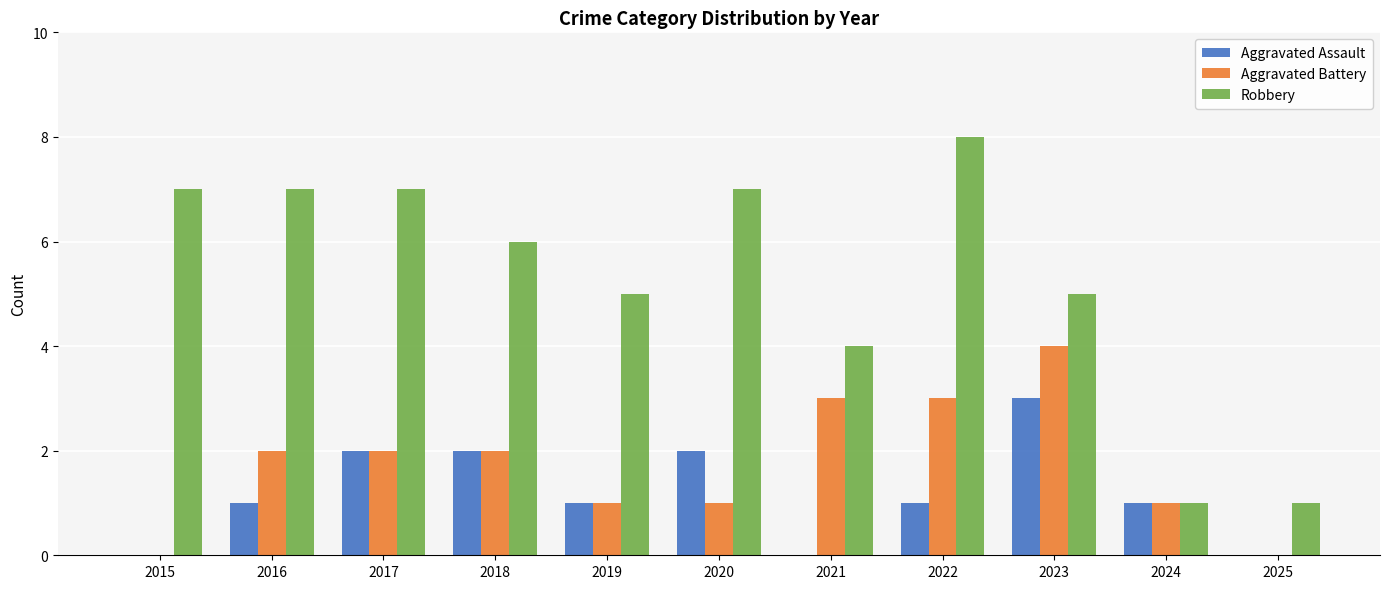

Reading left to right, extract all data points from this chart.

Aggravated Assault: 2015=0	2016=1	2017=2	2018=2	2019=1	2020=2	2021=0	2022=1	2023=3	2024=1	2025=0
Aggravated Battery: 2015=0	2016=2	2017=2	2018=2	2019=1	2020=1	2021=3	2022=3	2023=4	2024=1	2025=0
Robbery: 2015=7	2016=7	2017=7	2018=6	2019=5	2020=7	2021=4	2022=8	2023=5	2024=1	2025=1